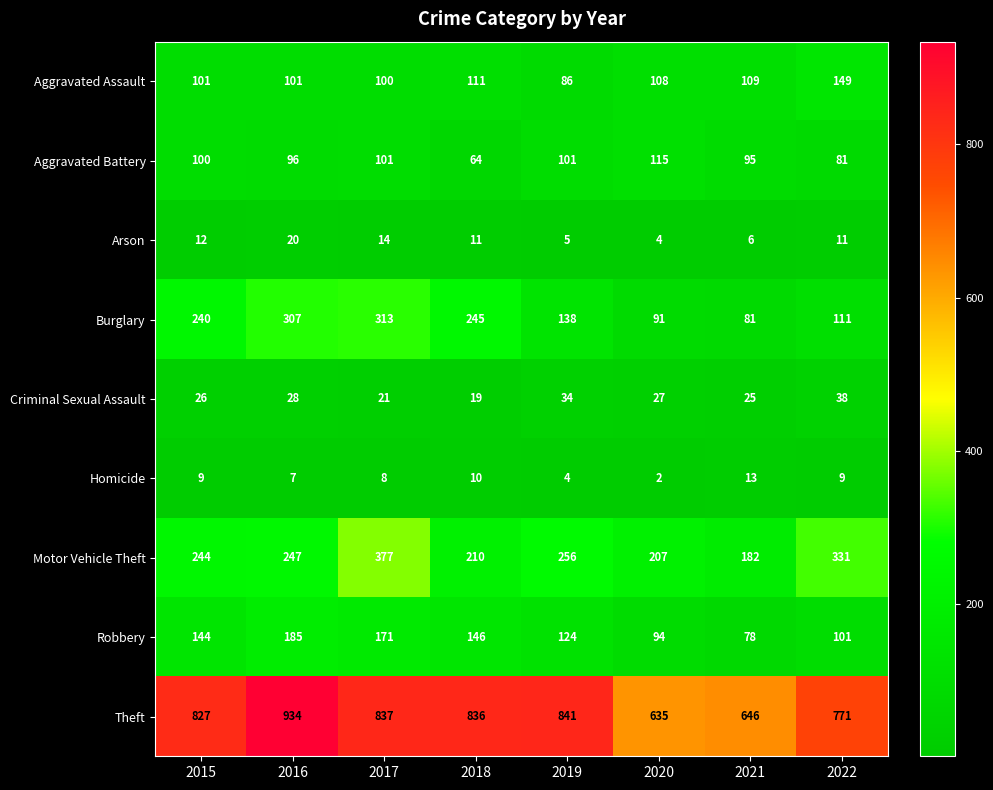

What is the average value of the Robbery series?

130